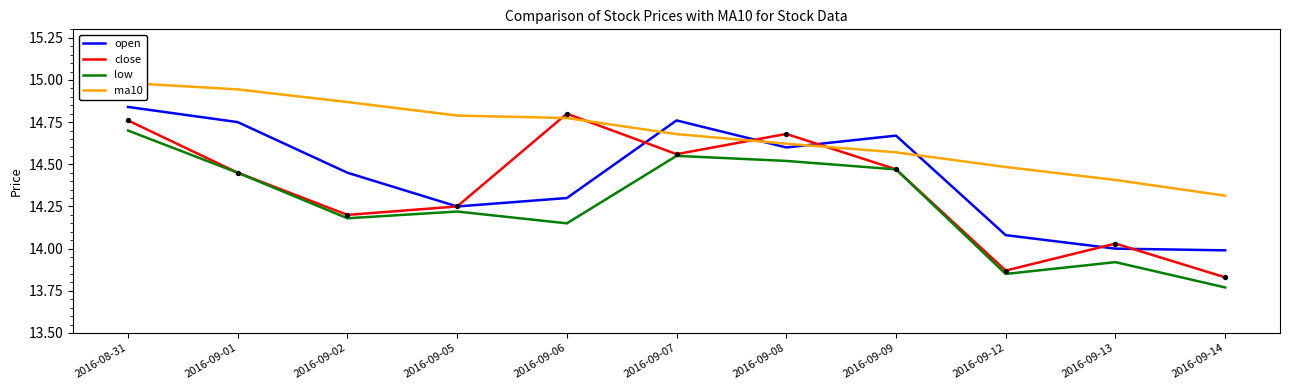

Which series contains the lowest Y value?

low